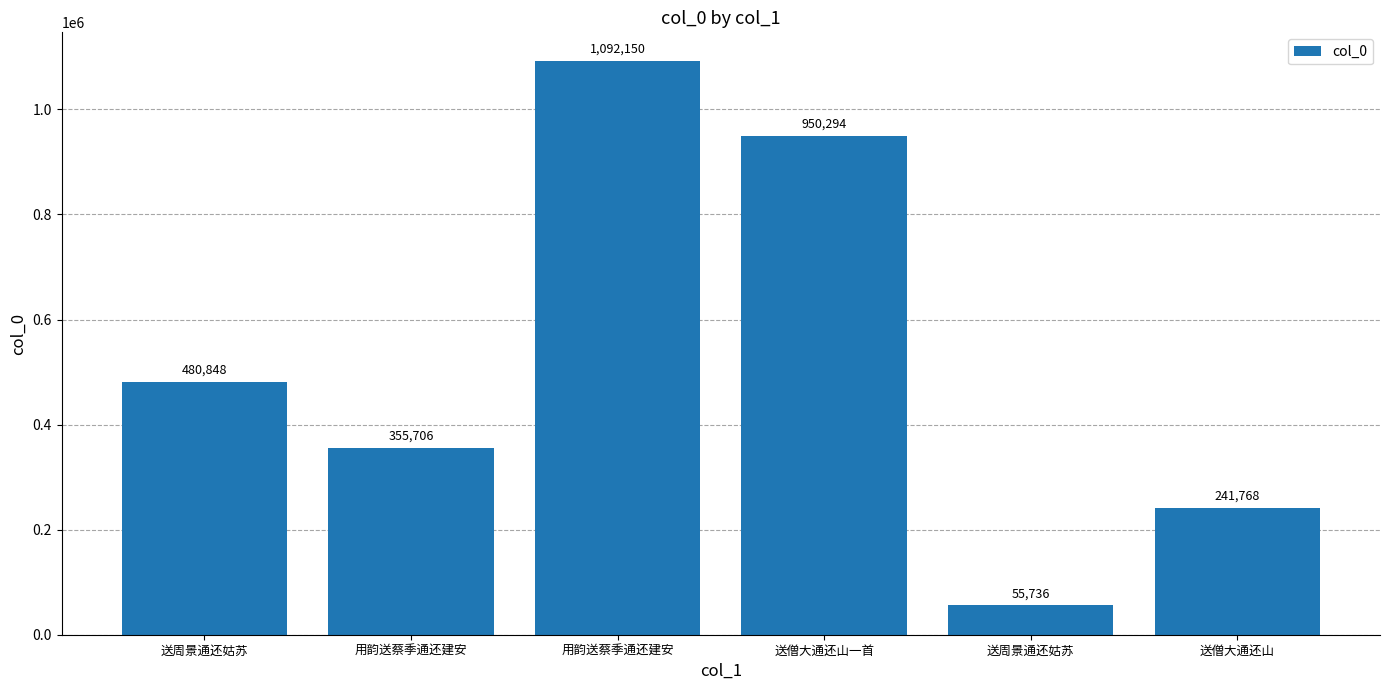

What is the label of the 2nd bar from the left?

用韵送蔡季通还建安